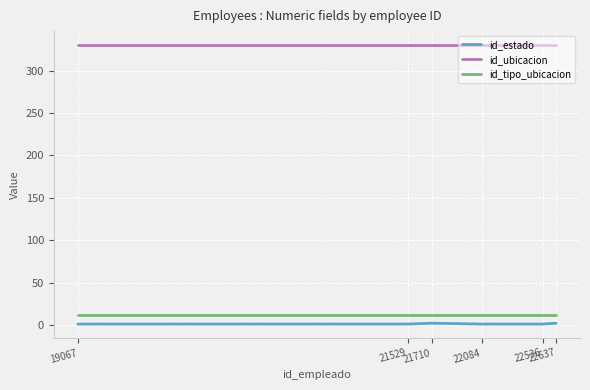

The id_ubicacion series shows 330 at 22637. True or false?

True